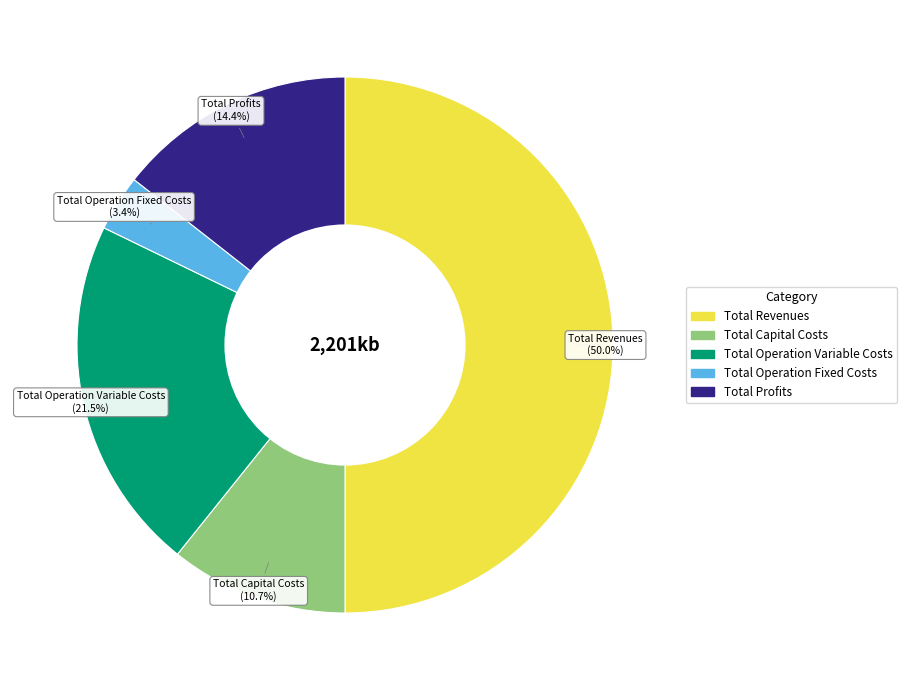

Combined, what portion of the pie is Total Revenues and Total Operation Variable Costs?

71.5%